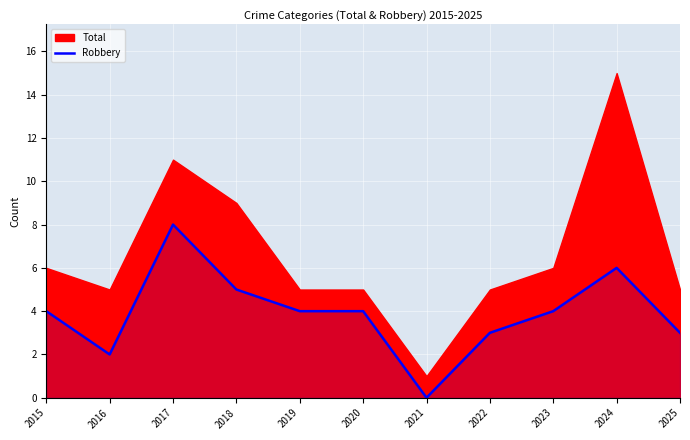

The value of Robbery at 2020 is 6. True or false?

False